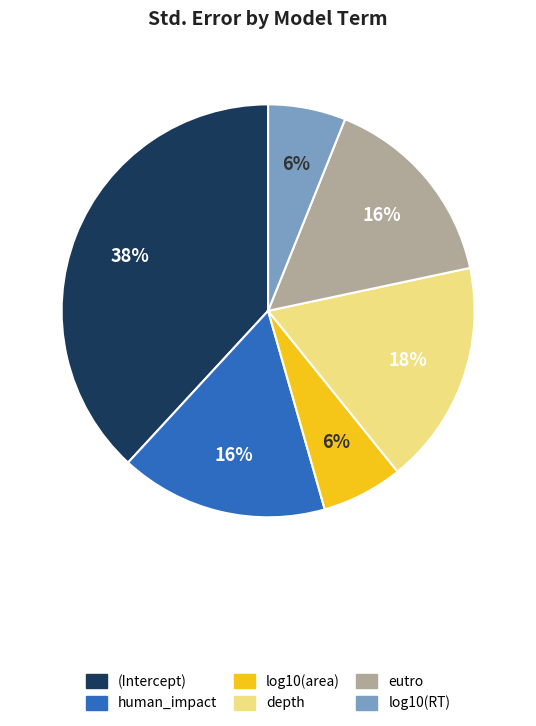

How many slices are in this pie chart?

6